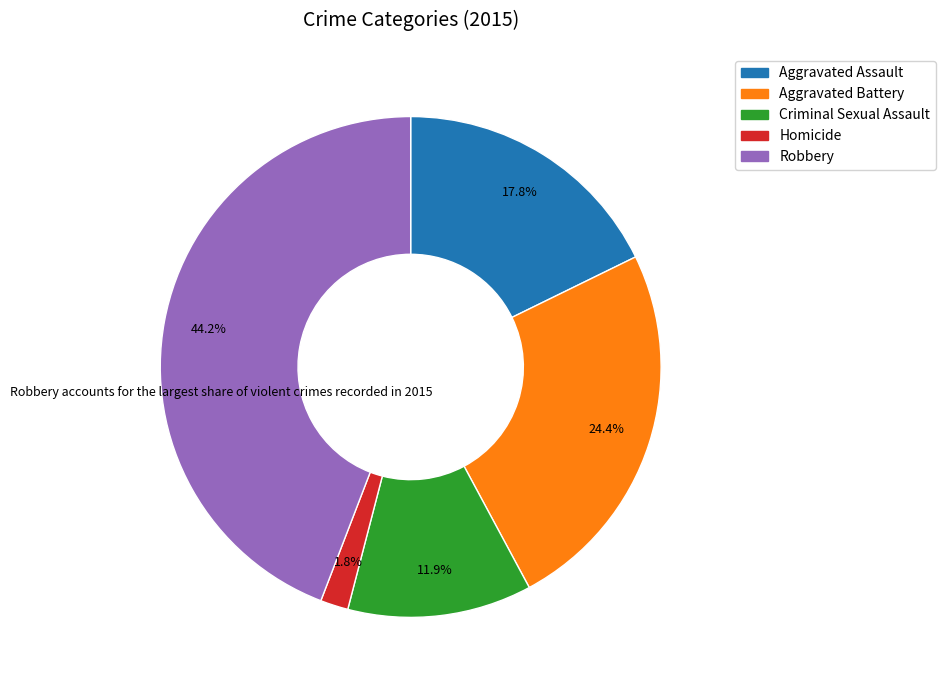

To the nearest percent, what is the difference between the largest and smallest slice percentages?

42%